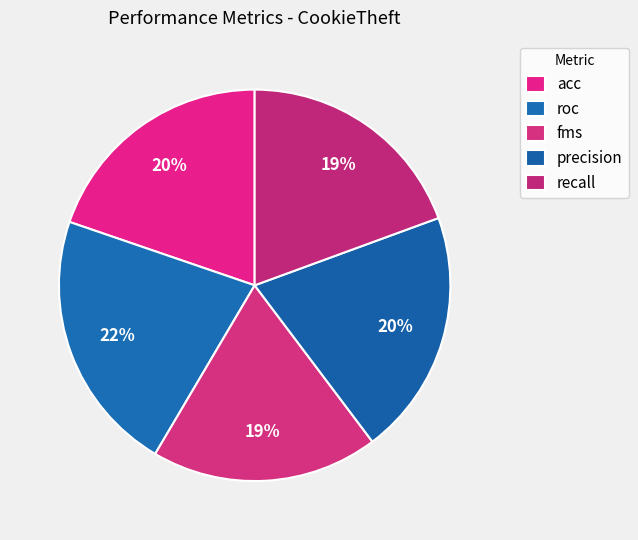

Which slice is the largest?

roc